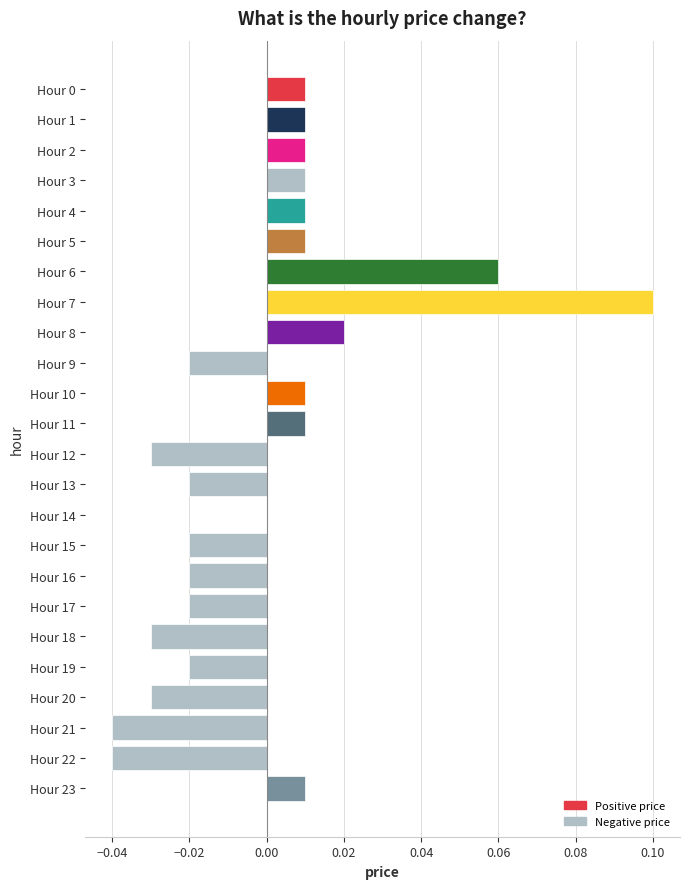

True or false: the data shows 0.0 at Hour 11.

True